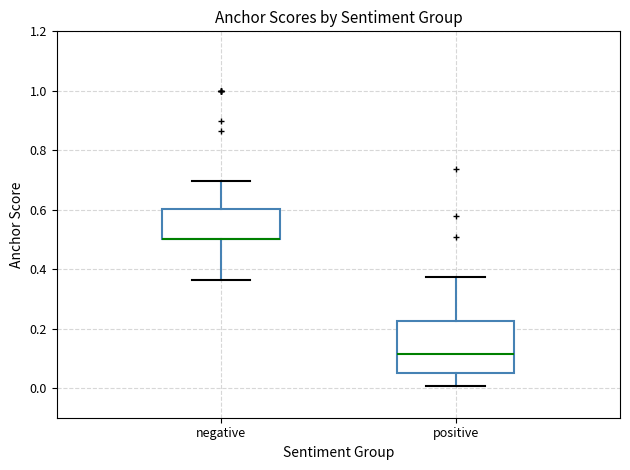

Where does the upper whisker of the box for positive end on the y-axis? The values are not printed on the chart, so give them approximately, as read against the axis.

0.38